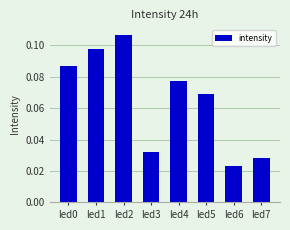

Is it true that the value at led3 is 0.1?

False